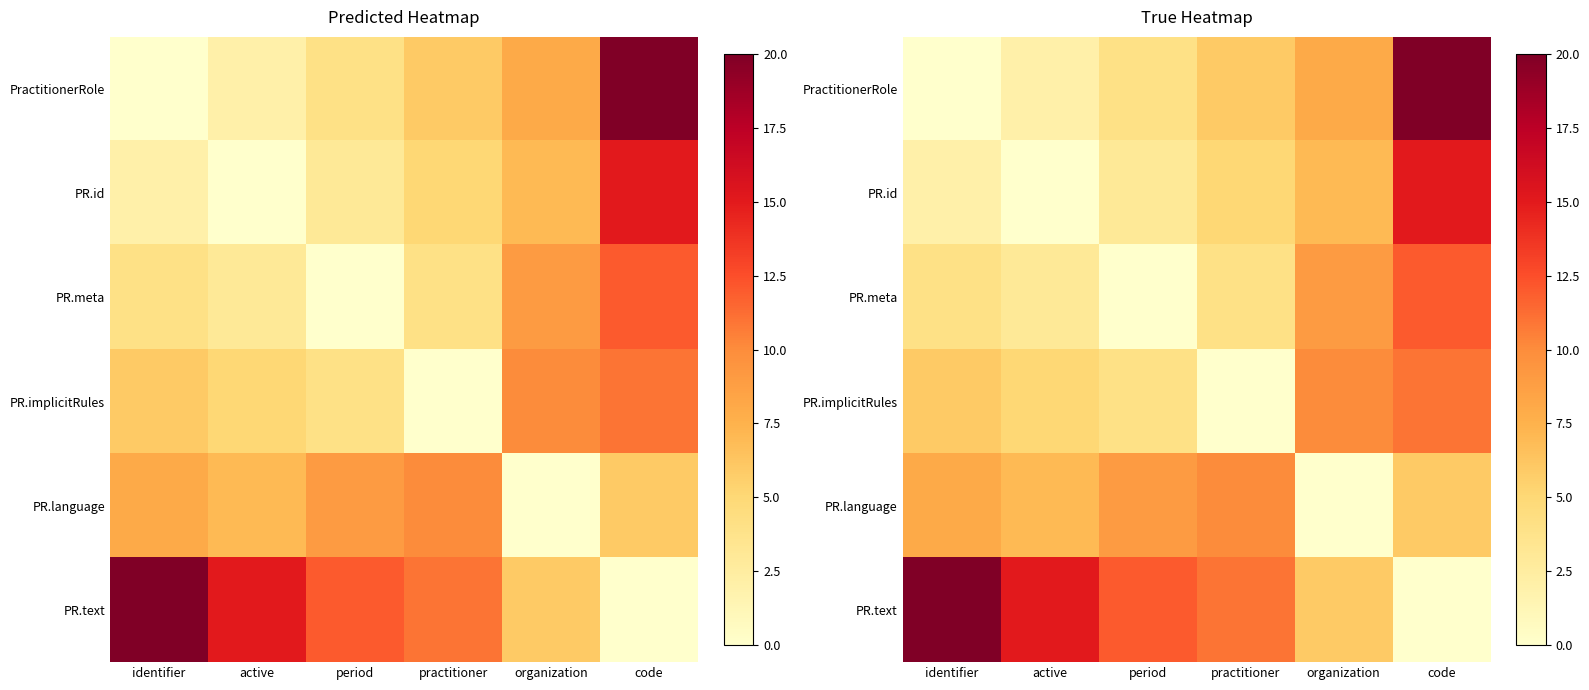

What is the spread (max minus min) of values at period?

12